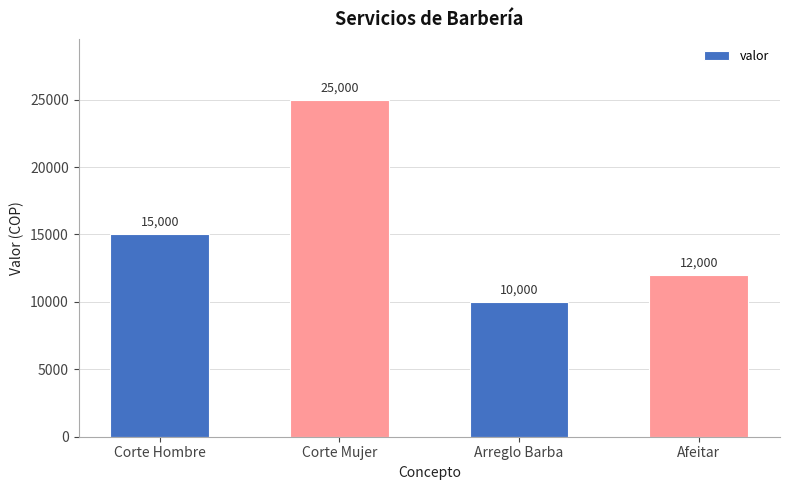

Count the values in the range 12000 to 25000.

3